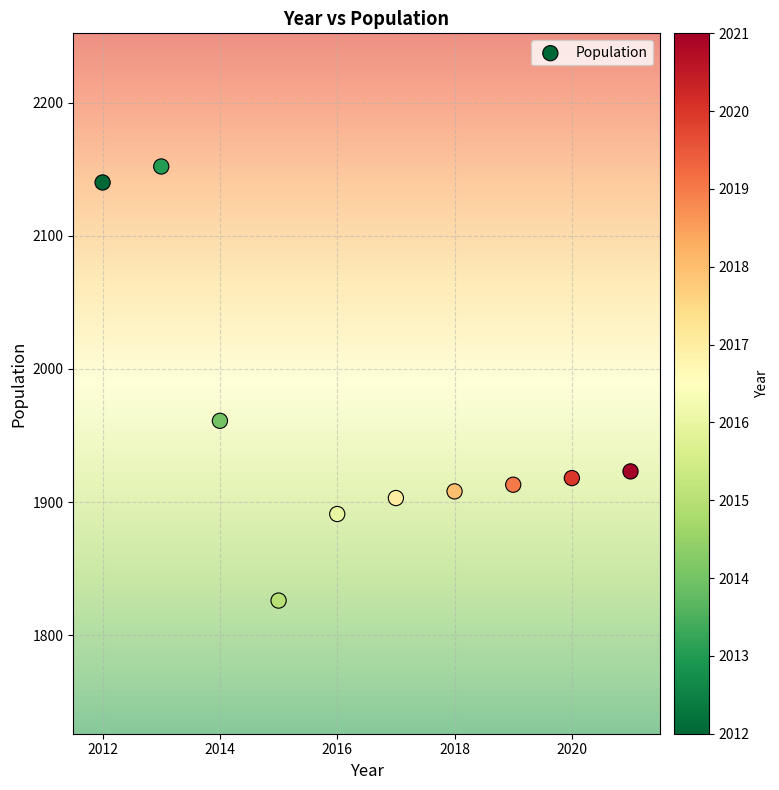

What Y value in the scatter plot is closest to 1989?

1961